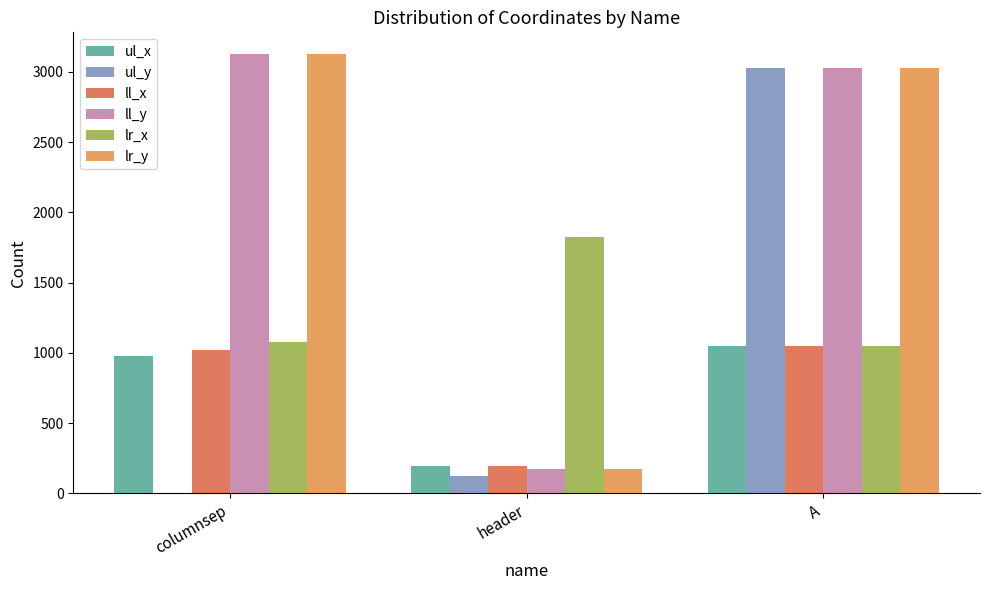

The lr_y series shows 1556 at A. True or false?

False